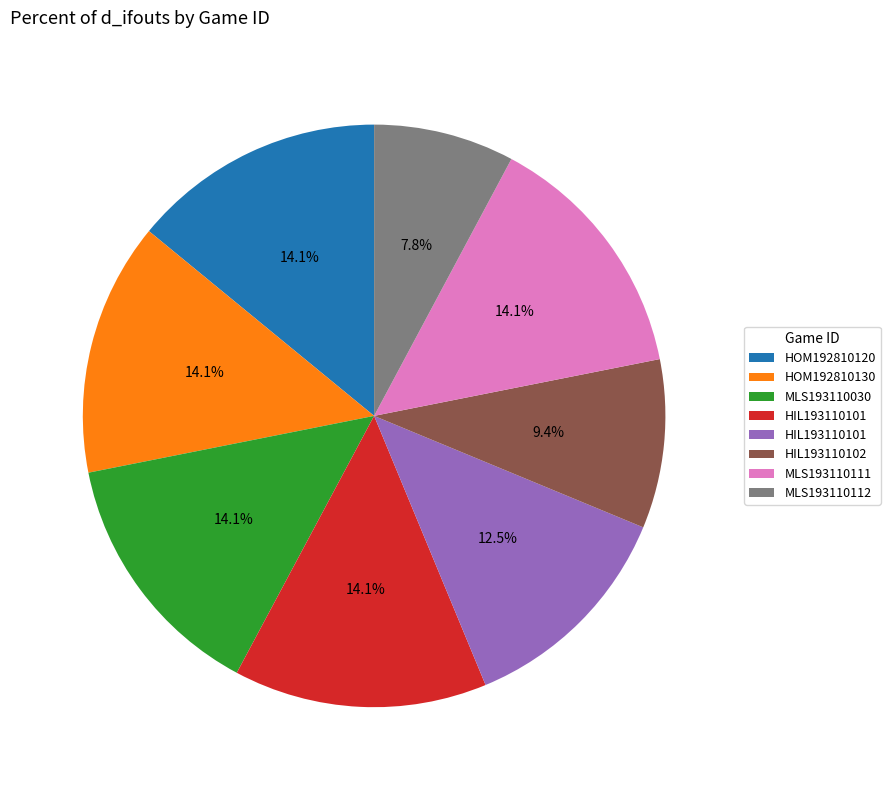

Is there any slice that represents more than half of the pie?

No